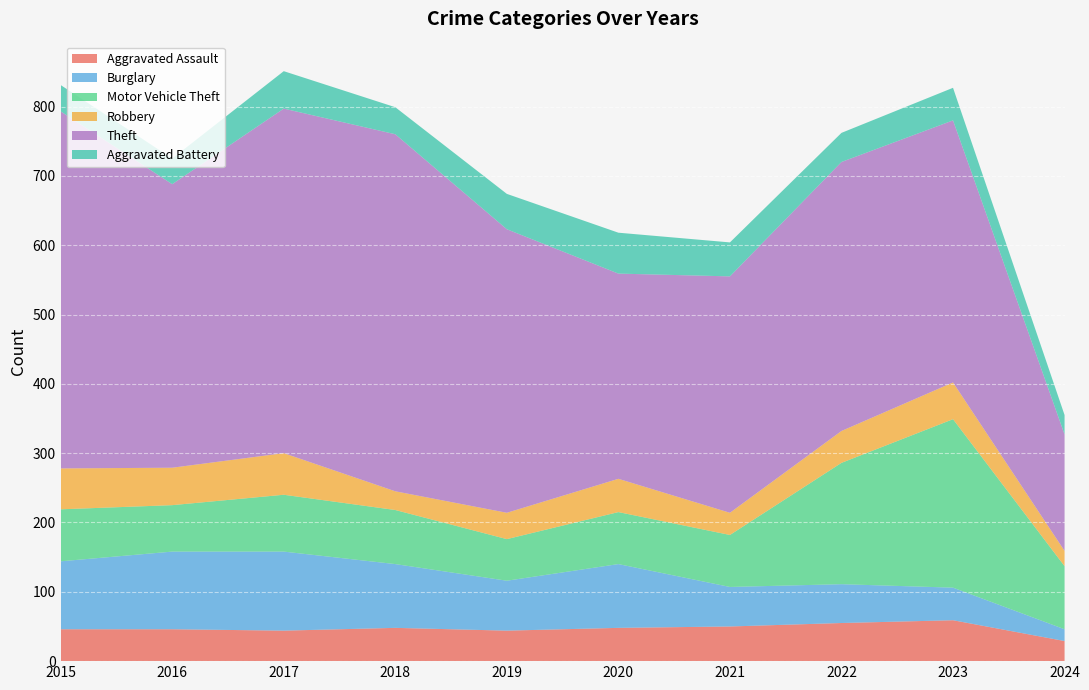

Reading left to right, list all the values displayed in this chart.

Aggravated Assault: 46	46	44	48	44	48	50	55	59	29
Burglary: 98	112	114	92	72	92	57	56	47	17
Motor Vehicle Theft: 75	67	82	78	60	75	75	175	243	91
Robbery: 59	54	60	27	38	48	32	46	53	22
Theft: 515	409	497	515	409	296	341	388	378	168
Aggravated Battery: 38	37	54	39	51	59	49	42	47	28